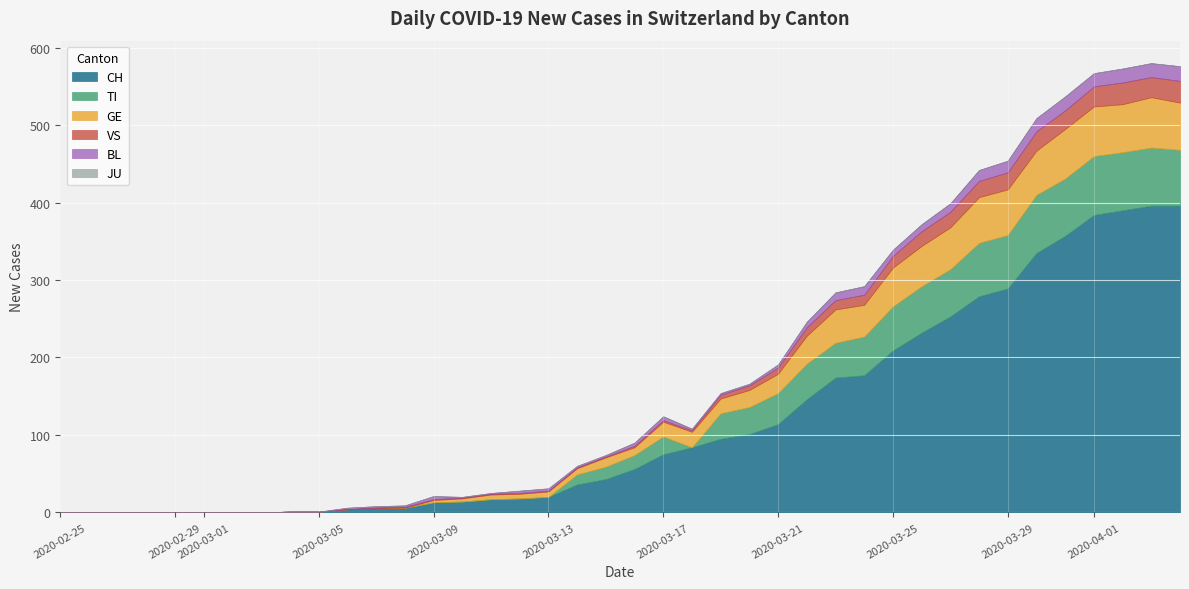

Which series has the largest range (max minus min)?

CH